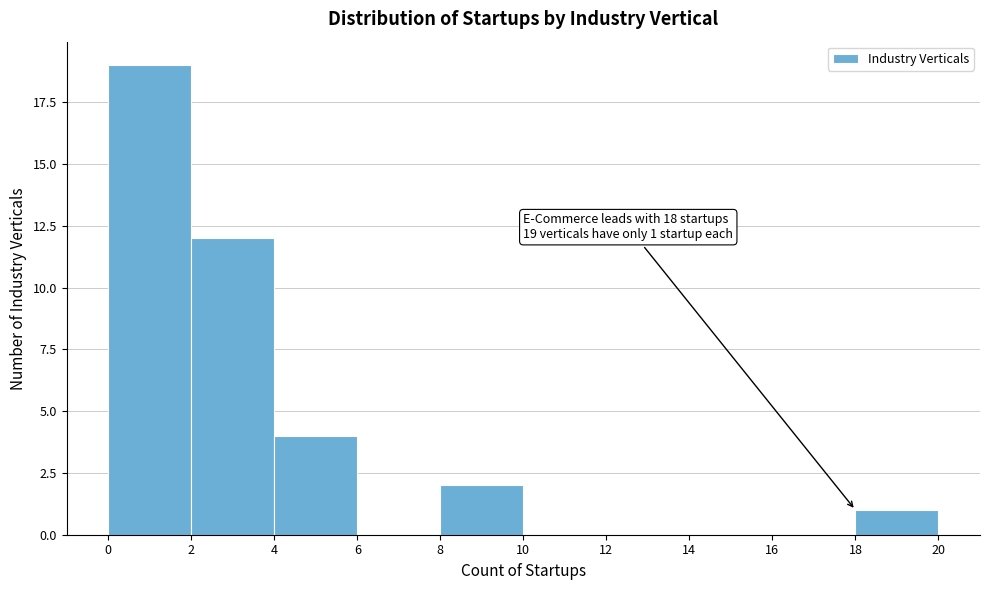

Over which range of the x-axis is the bar tallest?

0 to 2